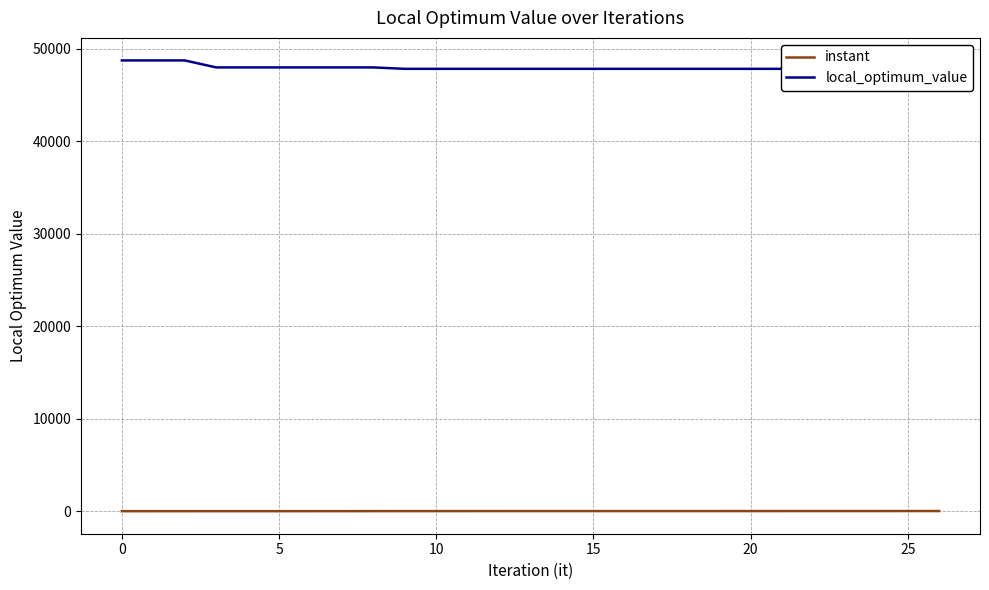

What is the label of the 10th point from the right?

17